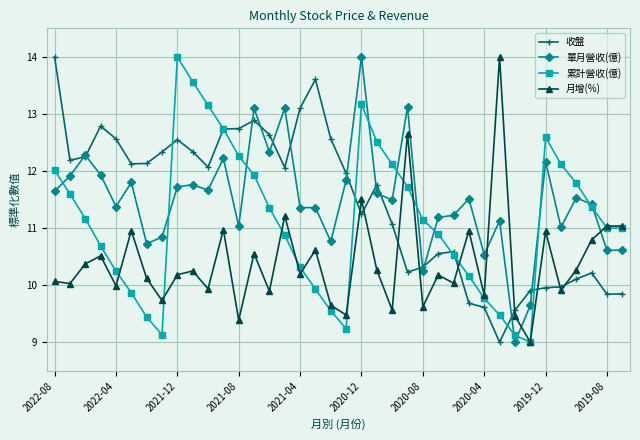

True or false: 收盤 has more than 1 points higher than both neighbors.

True